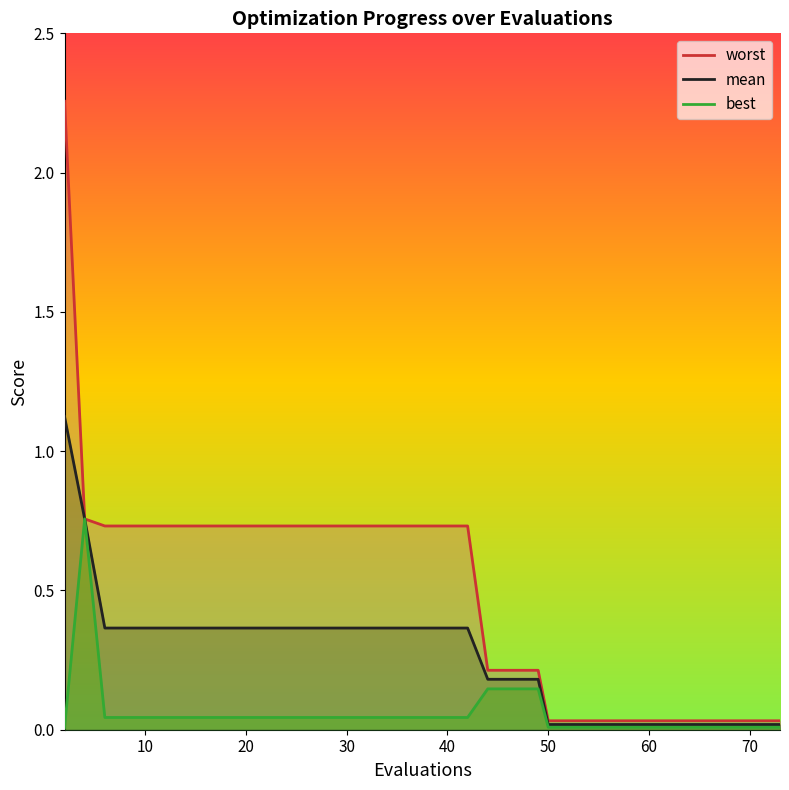

Reading left to right, transcribe all the data shown in this chart.

worst: 2.3	0.8	0.7	0.7	0.7	0.7	0.7	0.7	0.7	0.7	0.7	0.7	0.7	0.7	0.7	0.7	0.7	0.7	0.7	0.7	0.7	0.2	0.2	0.2	0.2	0.0	0.0	0.0	0.0	0.0	0.0	0.0	0.0	0.0	0.0	0.0	0.0	0.0	0.0	0.0
mean: 1.1	0.8	0.4	0.4	0.4	0.4	0.4	0.4	0.4	0.4	0.4	0.4	0.4	0.4	0.4	0.4	0.4	0.4	0.4	0.4	0.4	0.2	0.2	0.2	0.2	0.0	0.0	0.0	0.0	0.0	0.0	0.0	0.0	0.0	0.0	0.0	0.0	0.0	0.0	0.0
best: 0.0	0.8	0.0	0.0	0.0	0.0	0.0	0.0	0.0	0.0	0.0	0.0	0.0	0.0	0.0	0.0	0.0	0.0	0.0	0.0	0.0	0.1	0.1	0.1	0.1	0.0	0.0	0.0	0.0	0.0	0.0	0.0	0.0	0.0	0.0	0.0	0.0	0.0	0.0	0.0